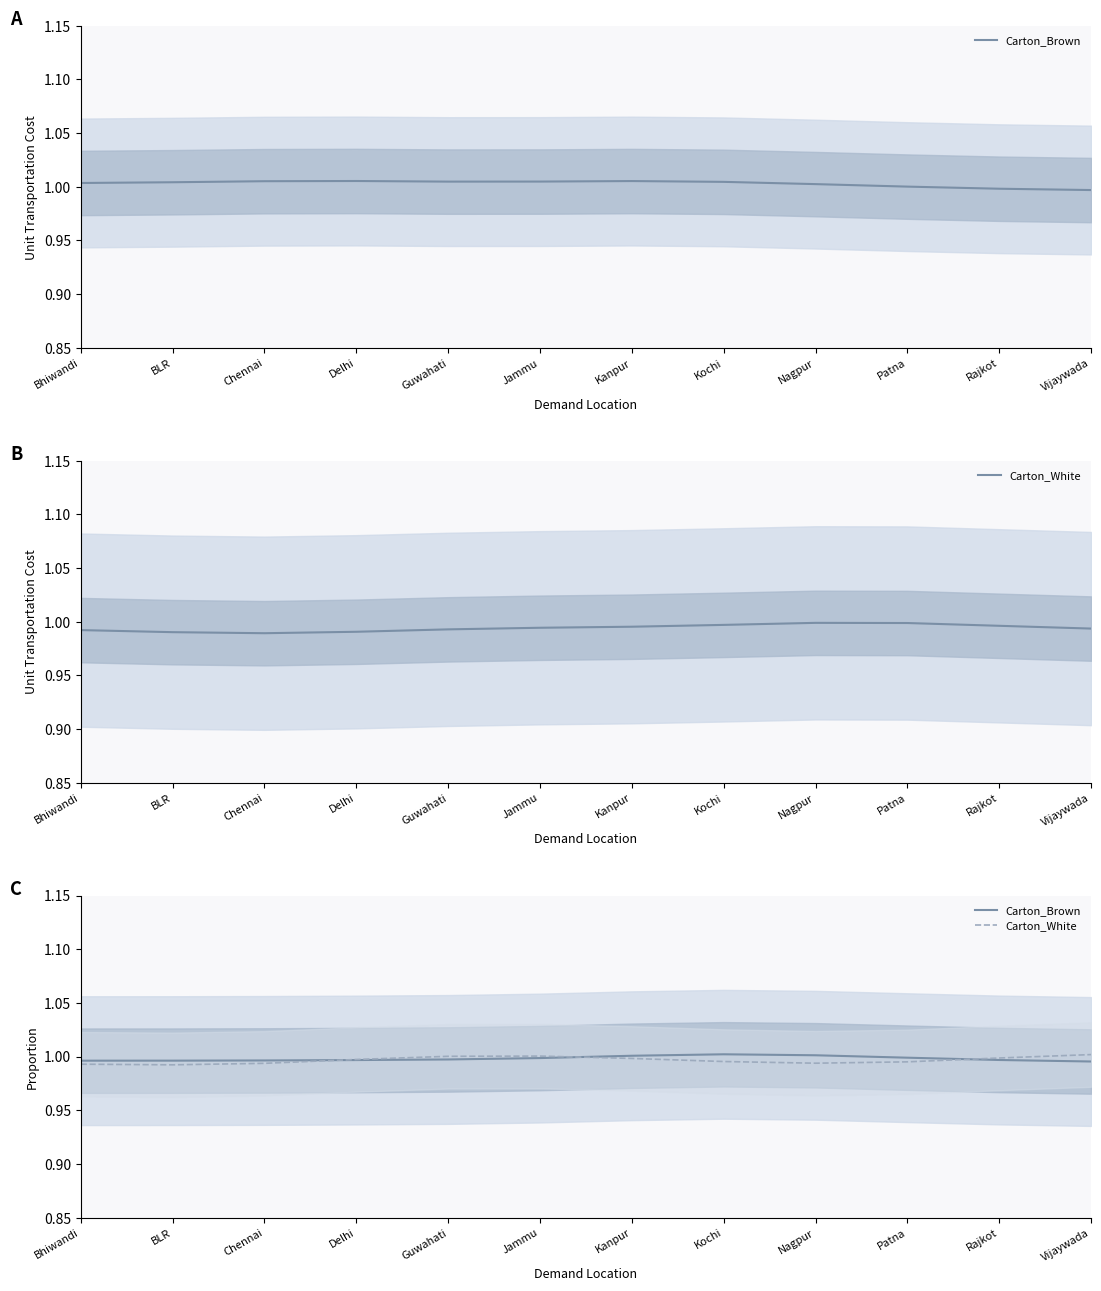

Rank the series by their maximum value, from highest to lowest.

Carton_Brown, Carton_White